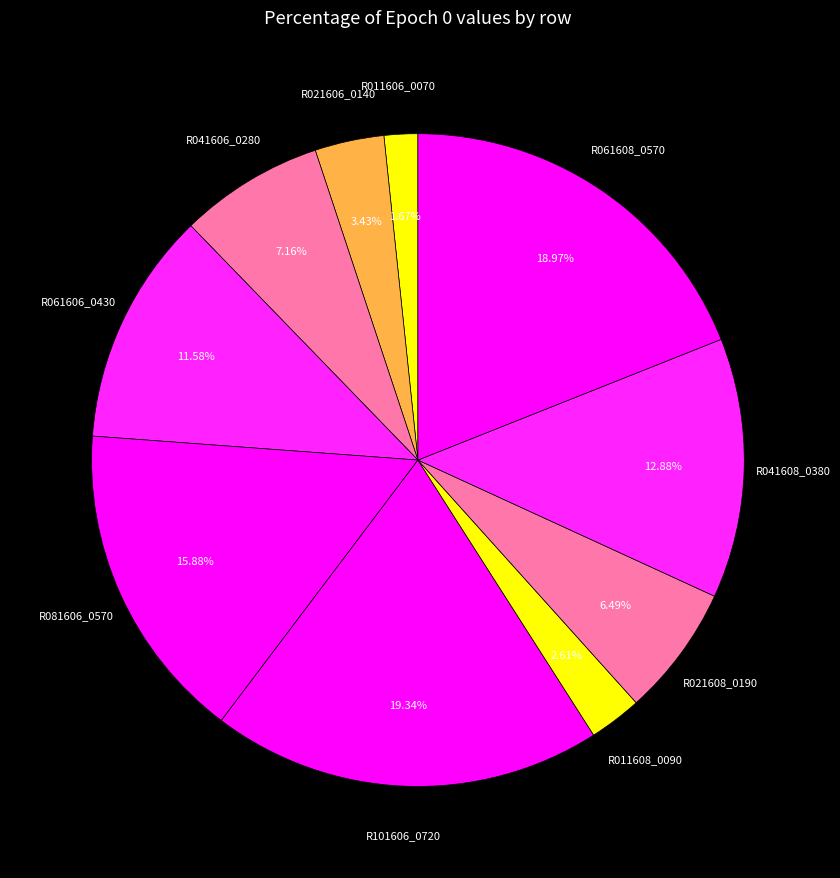

The R101606_0720 slice represents 33% of the pie. True or false?

False